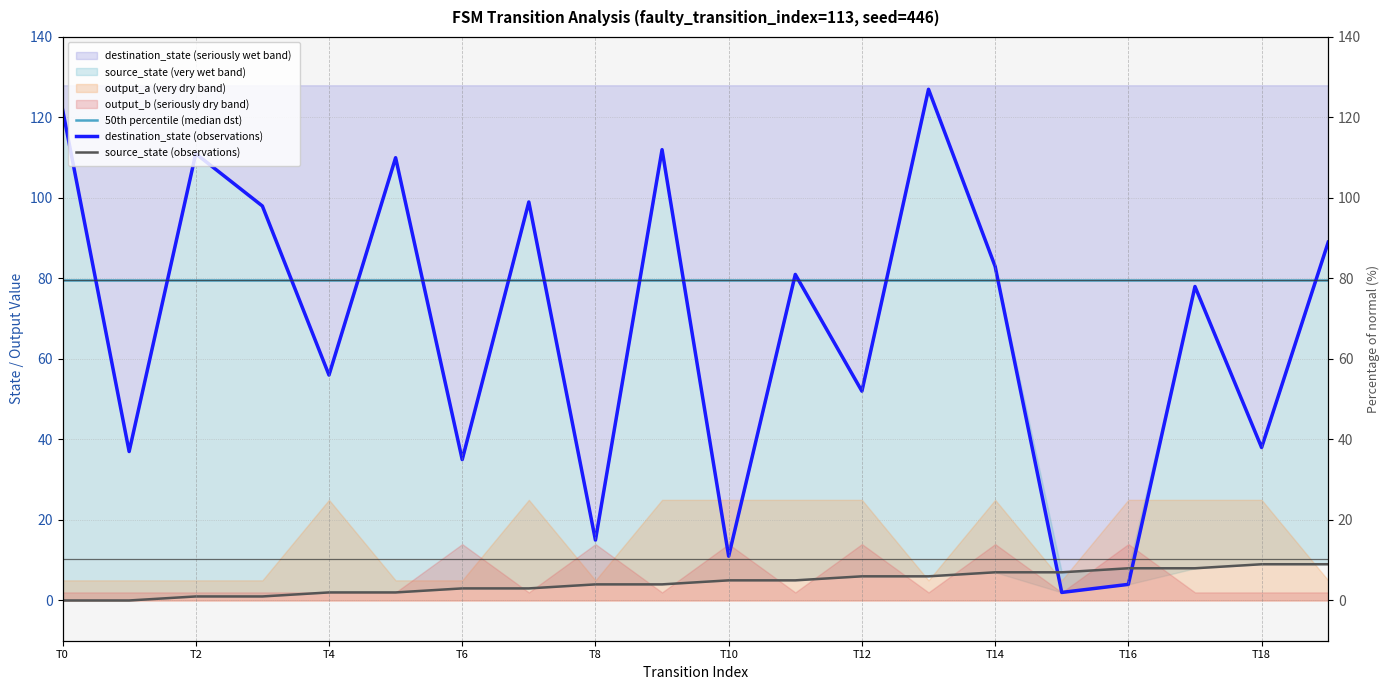

List the series in order of their peak value, highest first.

destination_state (observations), 50th percentile (median dst), source_state (observations)